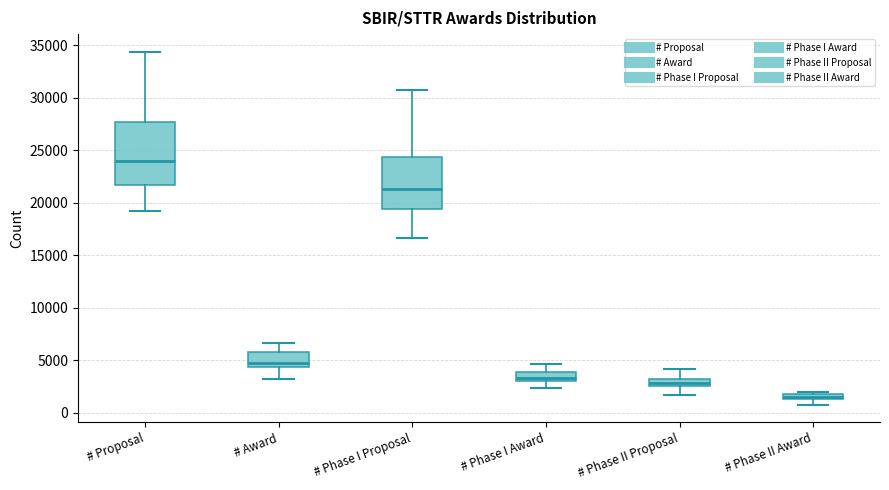

Which box is the tallest, from its lower edge to its upper edge?

# Proposal